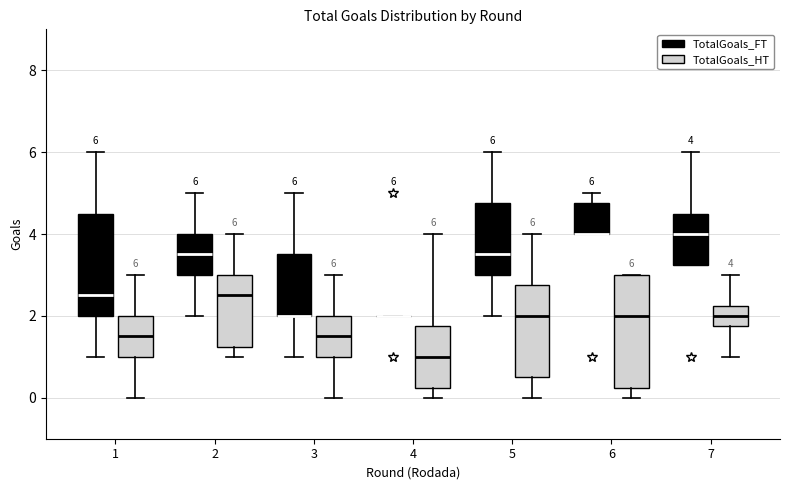

Which box is the tallest, from its lower edge to its upper edge?

6 (TotalGoals_HT)